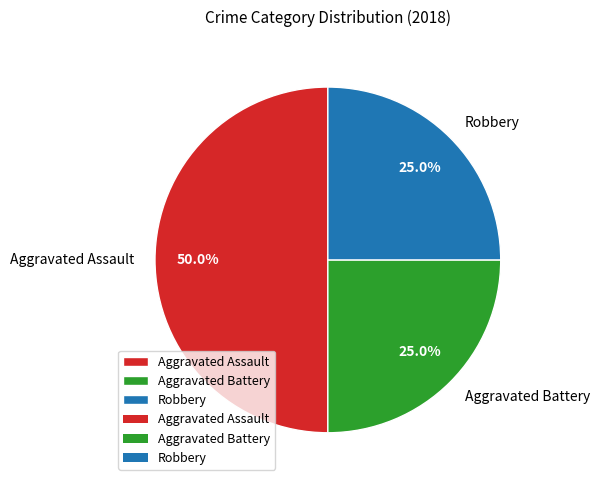

Is it true that Aggravated Battery is 32% of the pie?

False